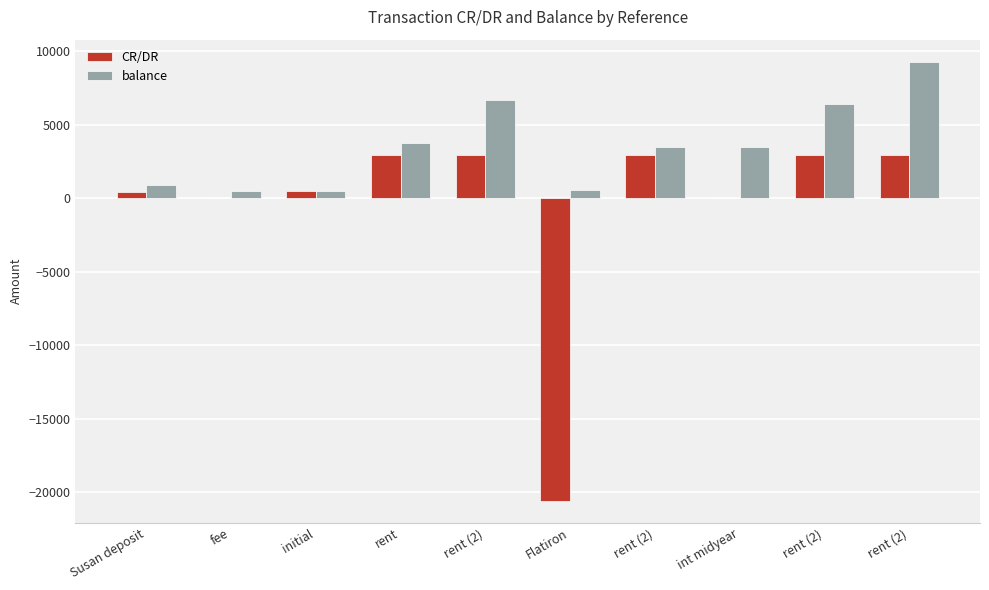

Count the number of data series in this chart.

2